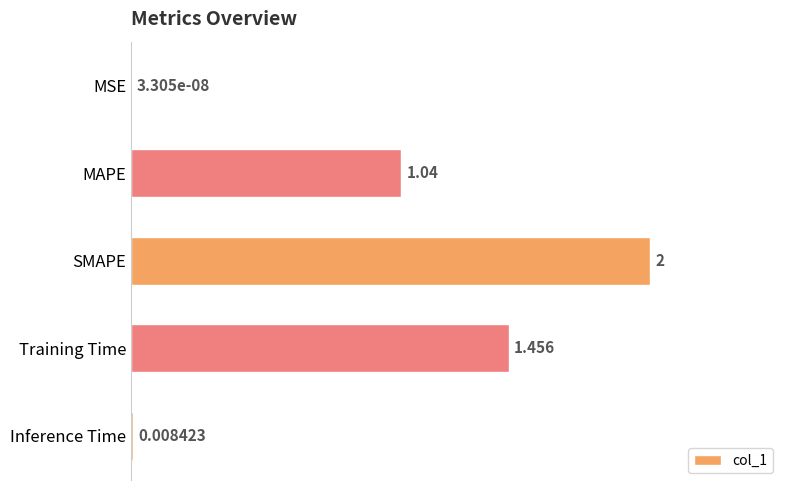

How many data points are above 1?

3